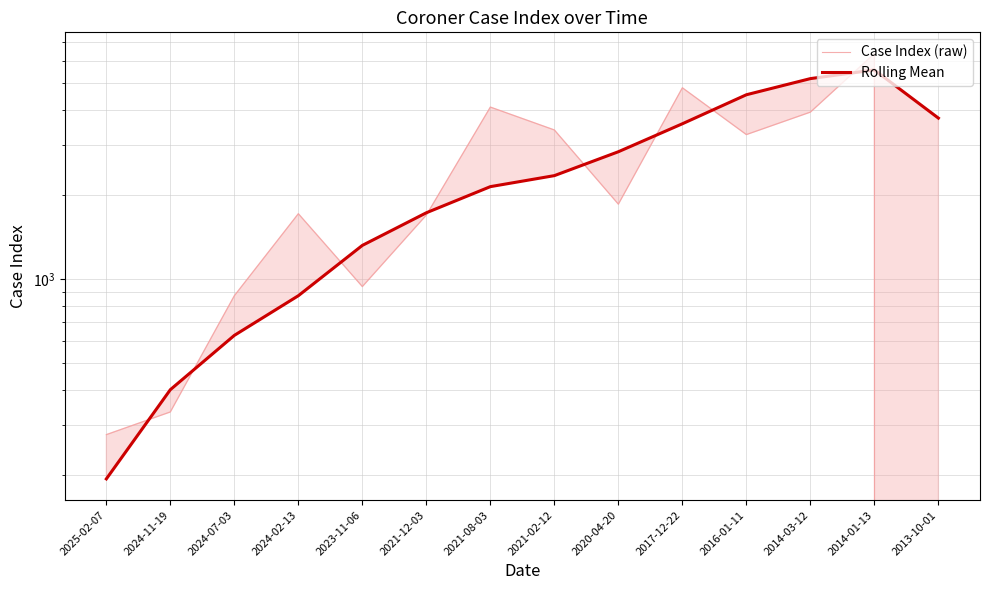

Reading left to right, extract all data points from this chart.

Case Index (raw): 277.8	334.7	870.7	1709.0	938.6	1689.8	4107.3	3402.9	1848.2	4814.3	3275.5	3940.0	6376.3	-841.3
Rolling Mean: 193.0	402.0	628.3	870.7	1317.0	1722.3	2135.0	2337.3	2845.0	3580.7	4545.7	5191.0	5574.0	3751.3